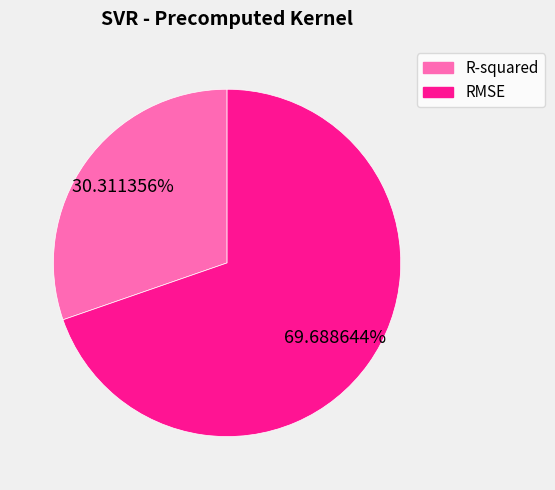

How many slices are in this pie chart?

2